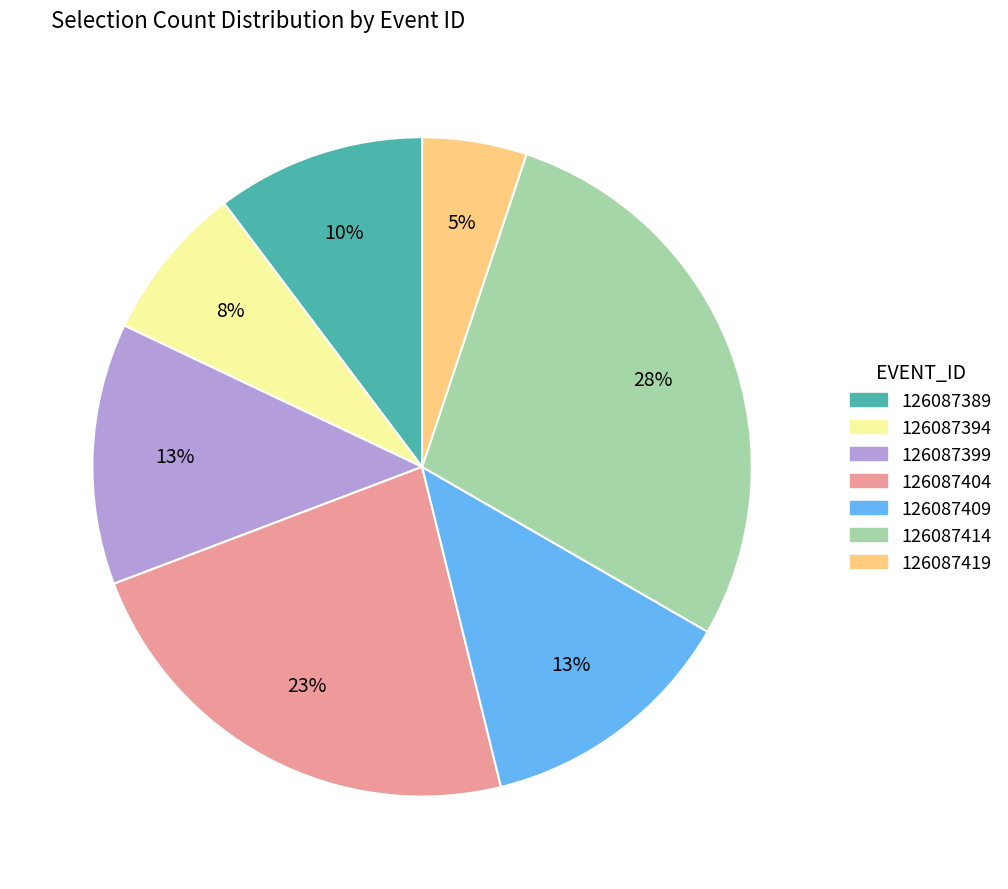

Is it true that 126087404 is 23% of the pie?

True